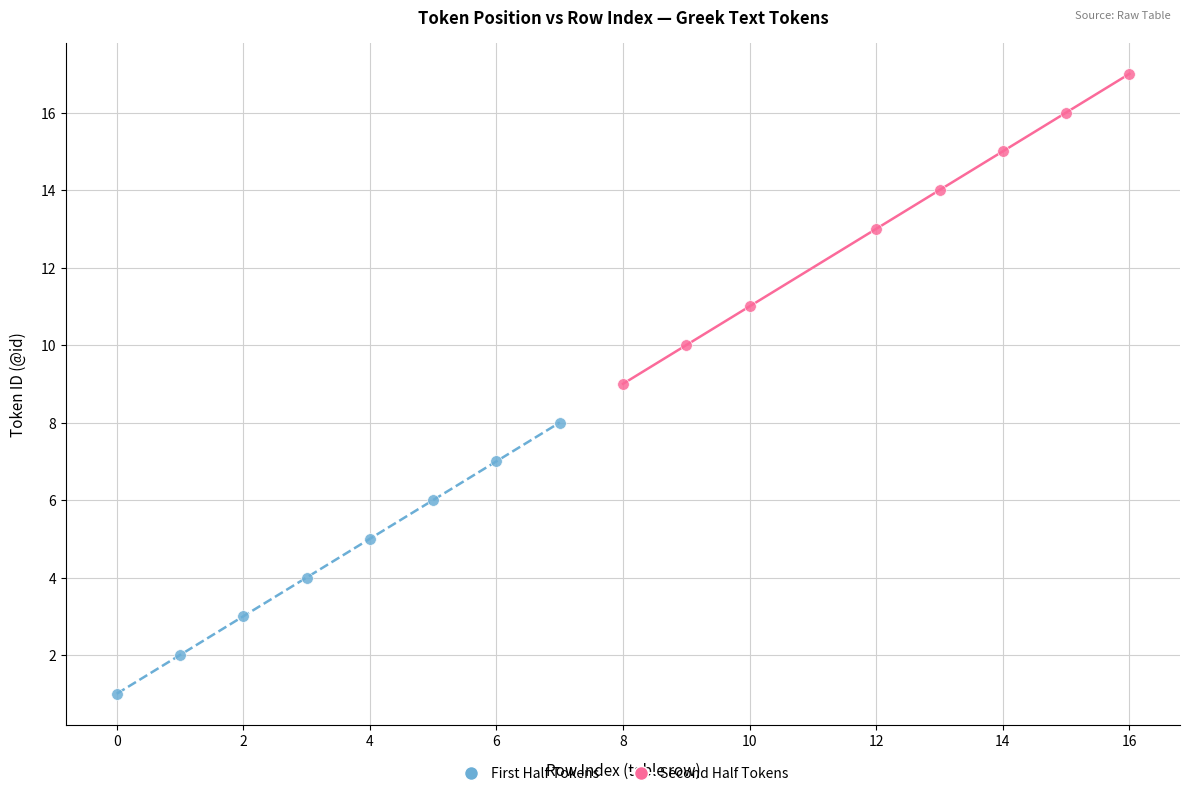

Which series reaches the minimum Y coordinate?

First Half Tokens